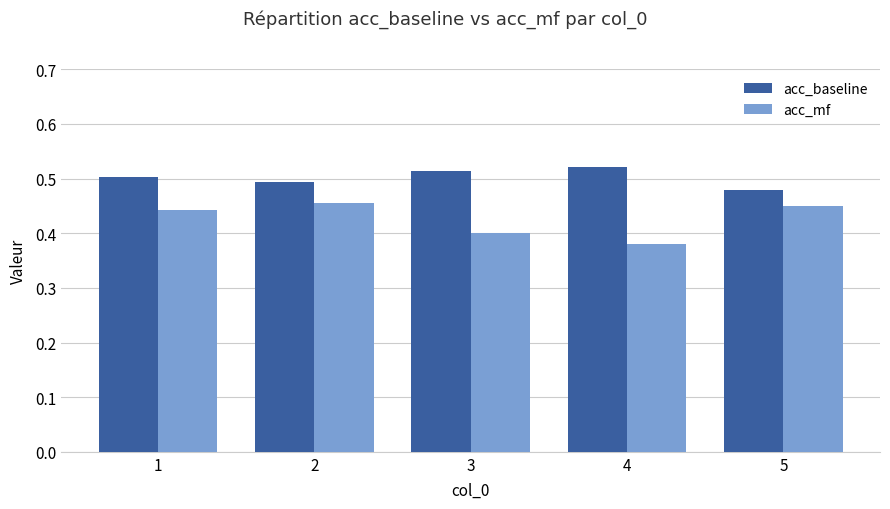

At how many categories does at least one series exceed 0?

5